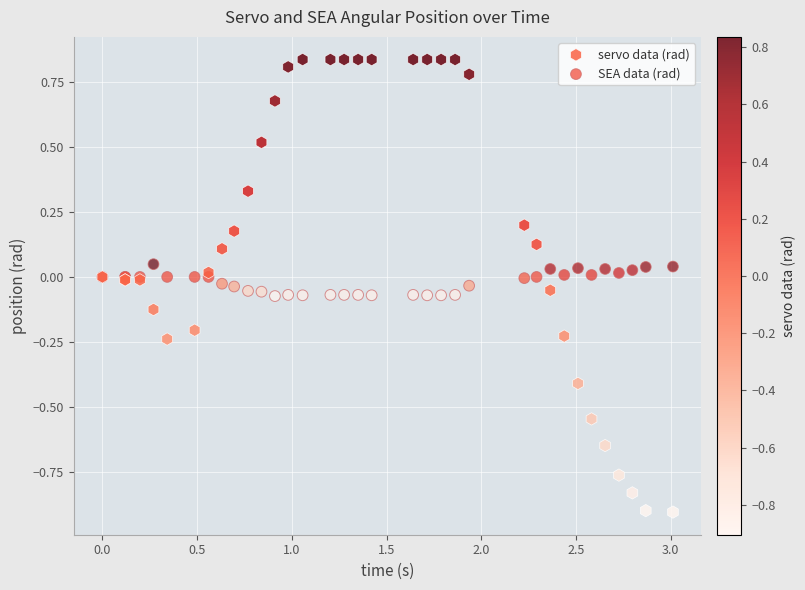

What are all the series names shown in the legend?

servo data (rad), SEA data (rad)